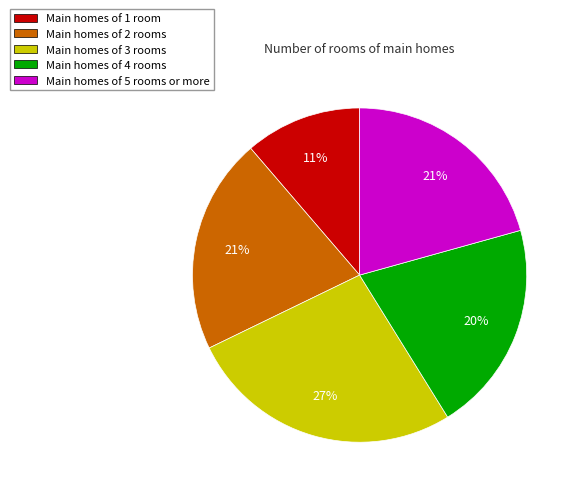

Does any single category account for the majority?

No